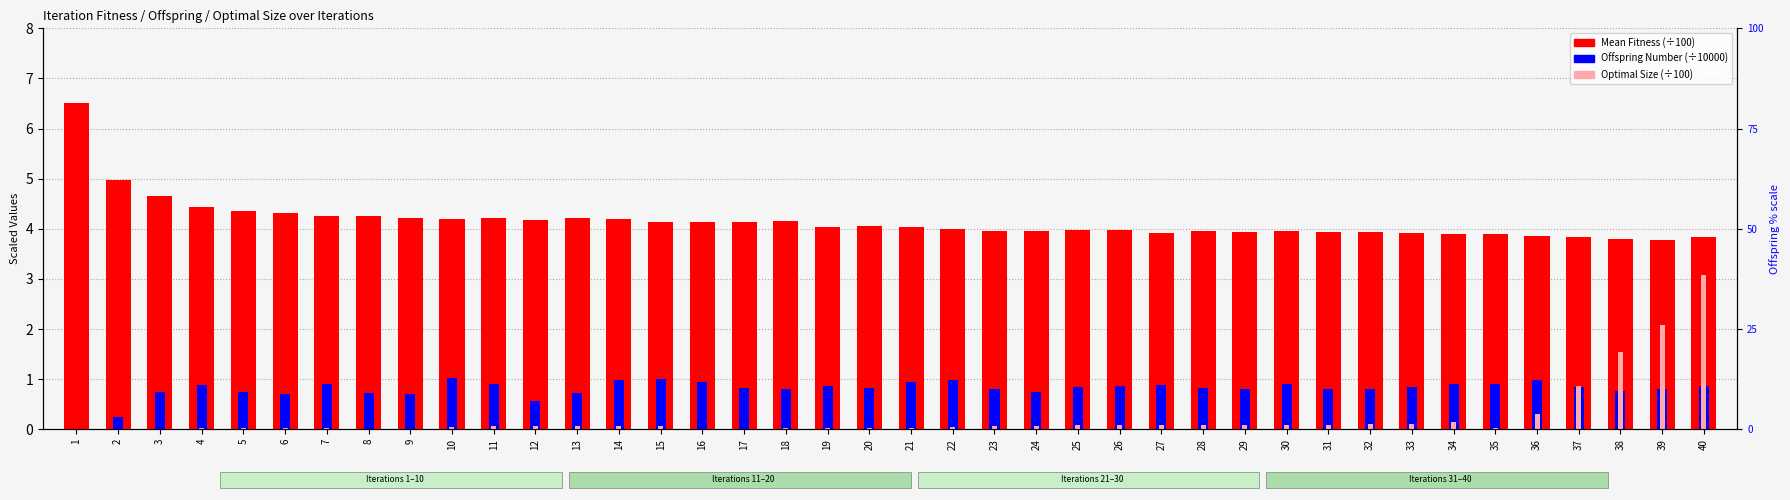

Which series has the widest spread of values?

Optimal Size (÷100)